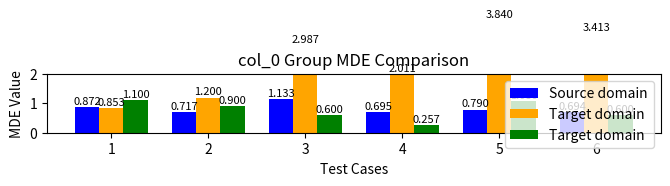

Is it true that Target domain  equals 0.4 at 1?

False